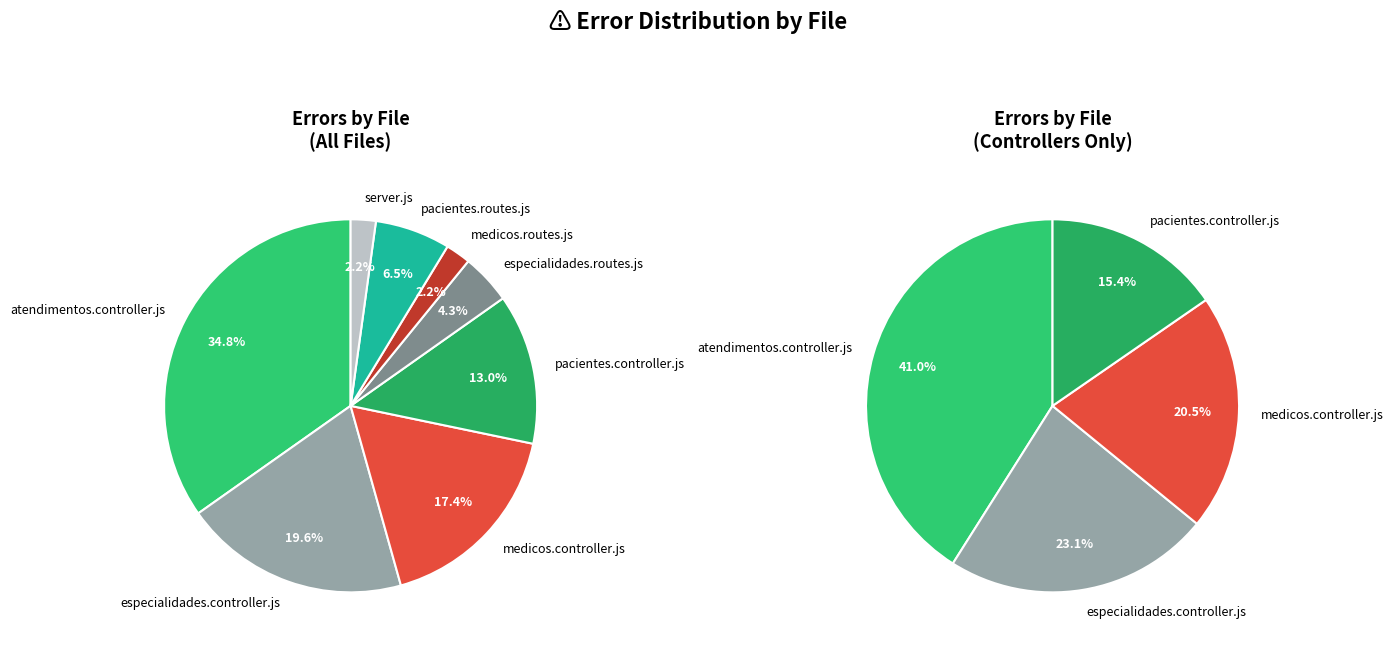

What percentage is the especialidades.routes.js slice, to the nearest percent?

4%